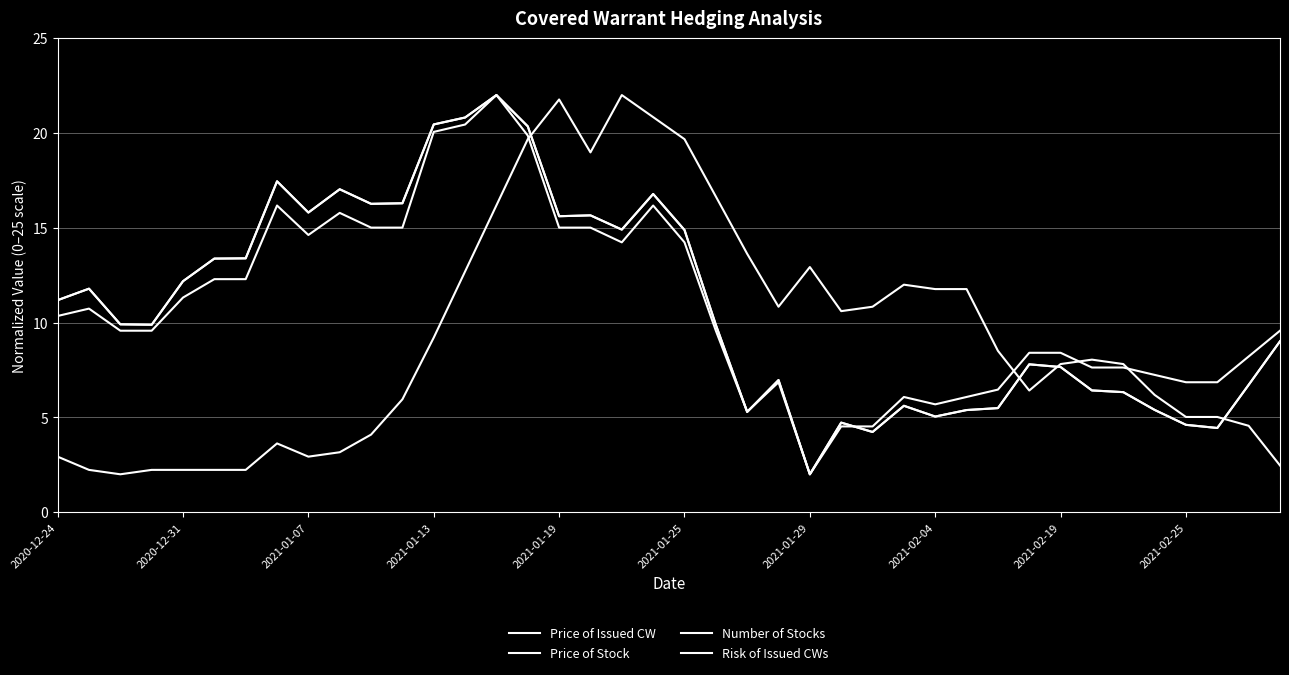

Is this an area chart (filled region under the line)?

No